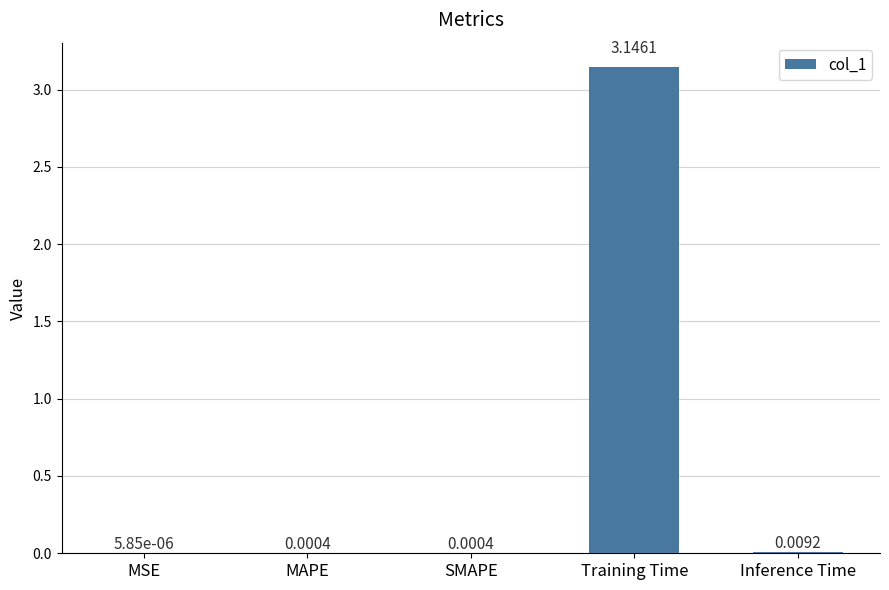

Where is the data nearest to the value 1?

Inference Time